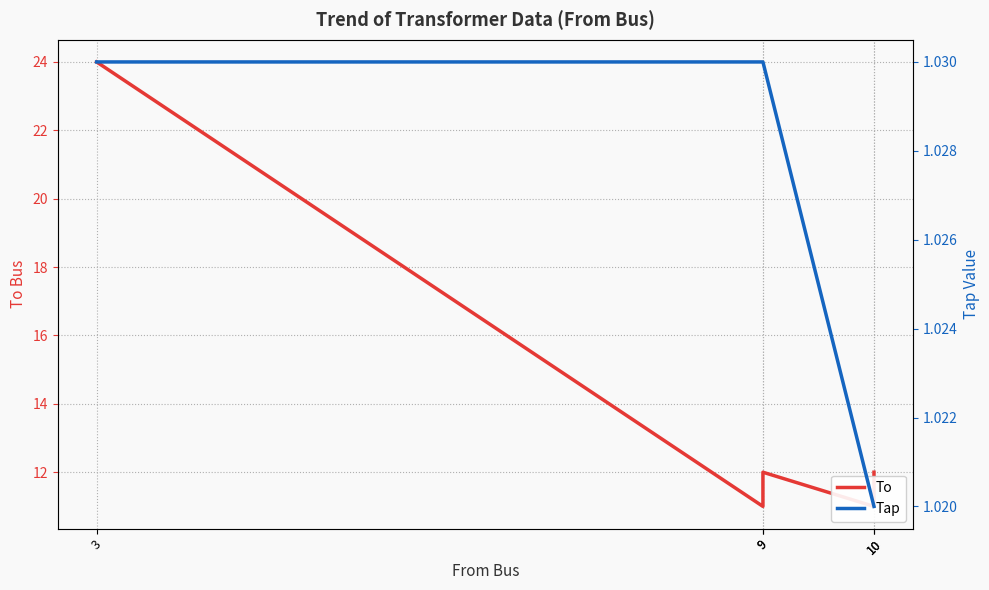

List the labels in order of To value, largest first.

3, 9, 10, 9, 10